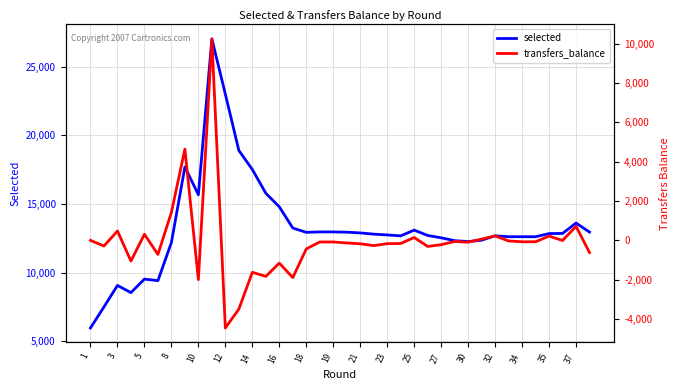

What is the maximum value for selected?

27034